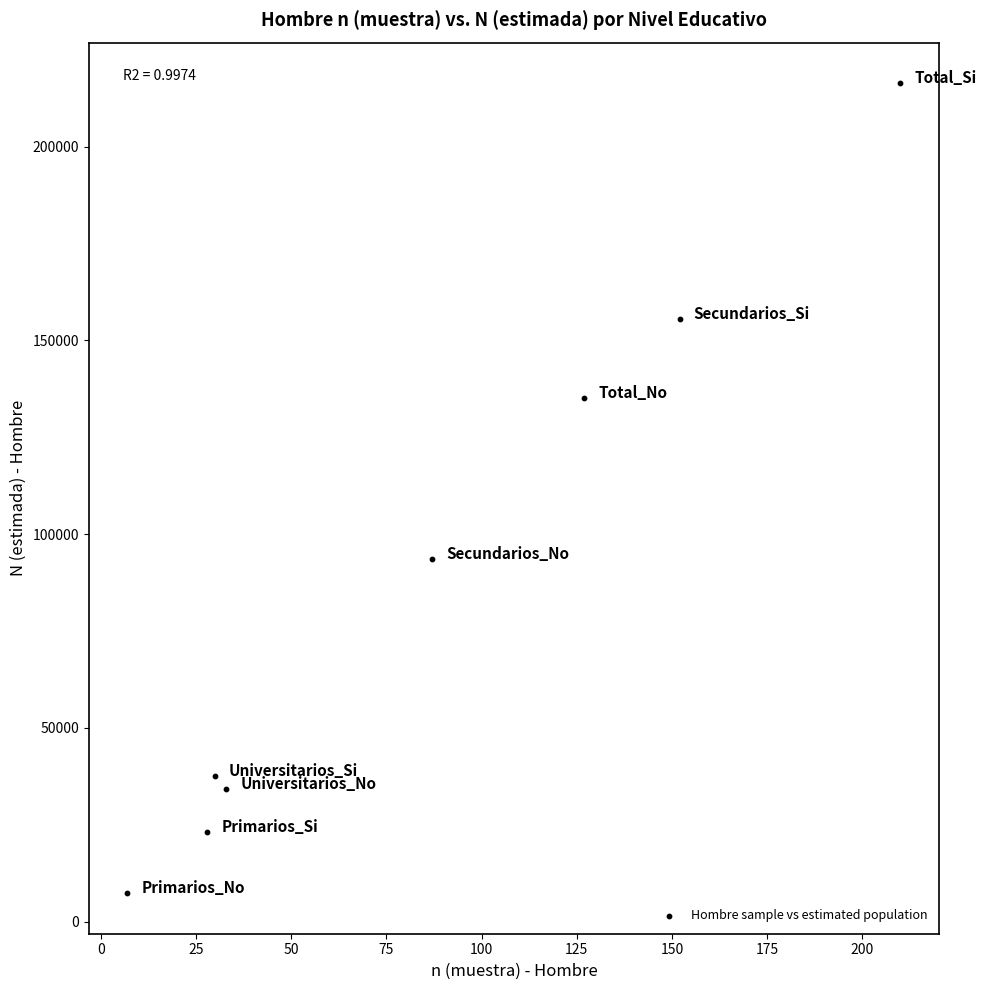

What is the average Y value?

87912